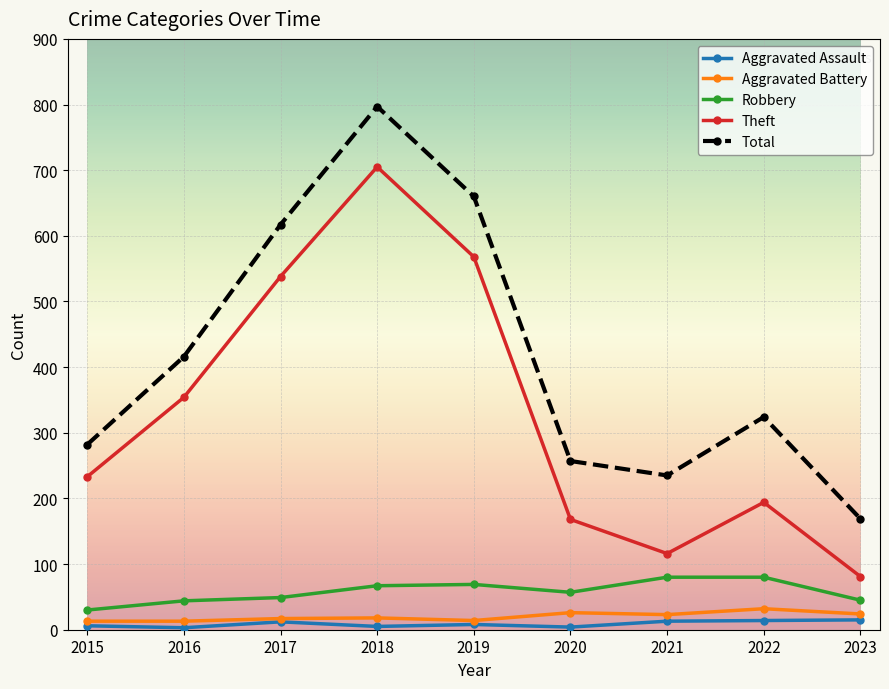

At how many categories does at least one series exceed 539?

3